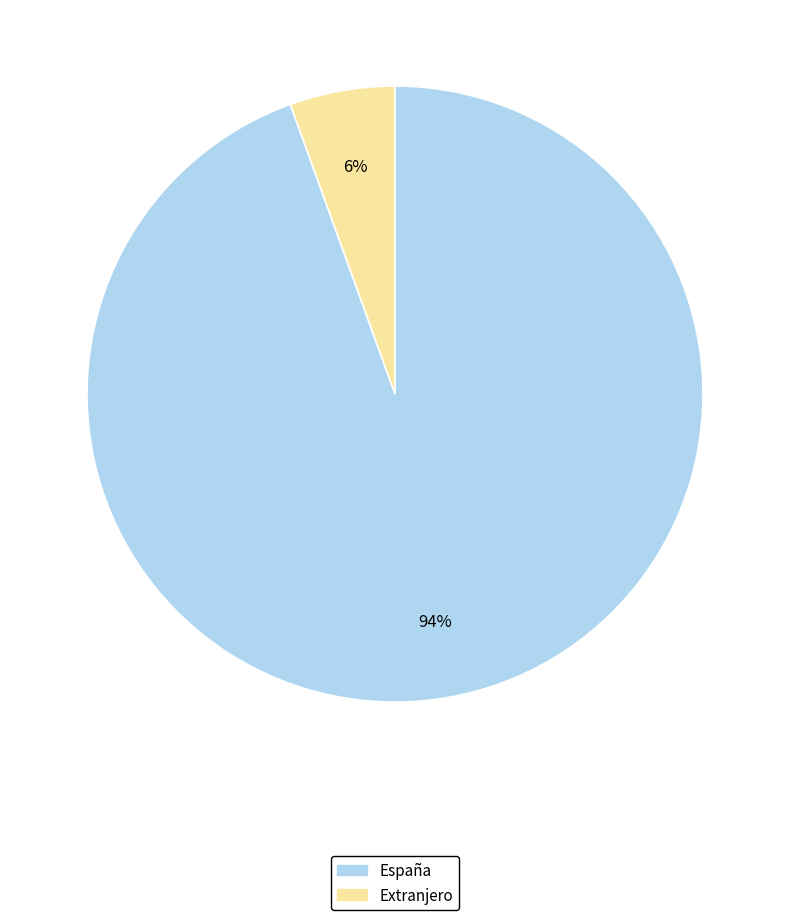

Is there any slice that represents more than half of the pie?

Yes